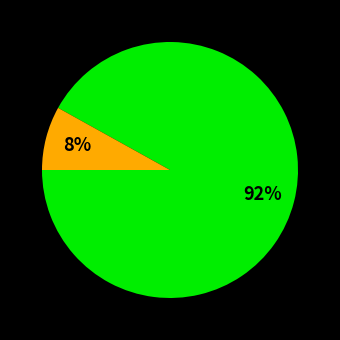

To the nearest percent, what is the average slice percentage?

50%